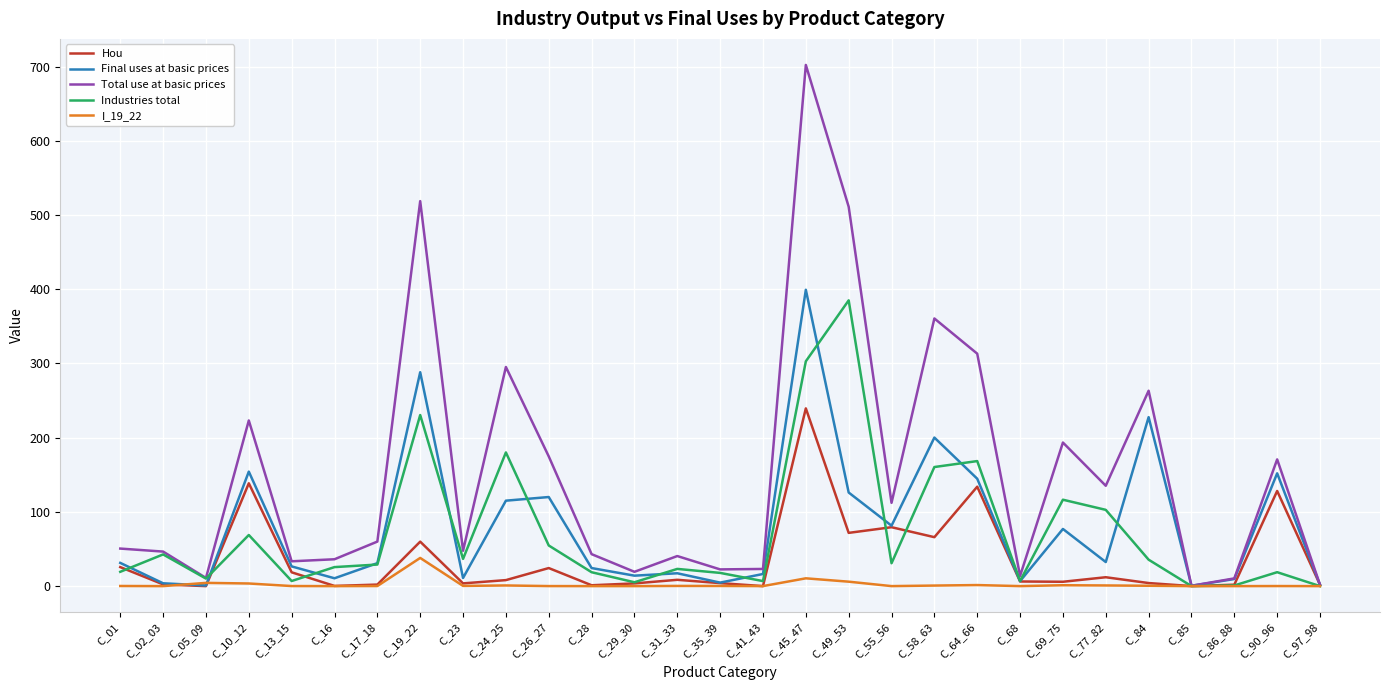

What is the greatest value displayed?

702.2